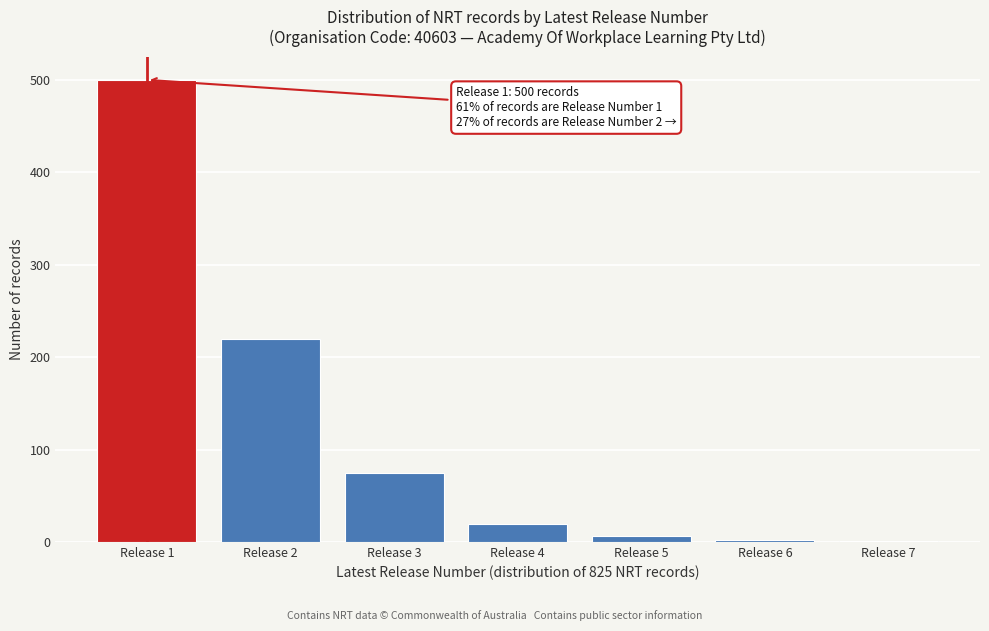

Between Release 3 and Release 1, which is larger?

Release 1